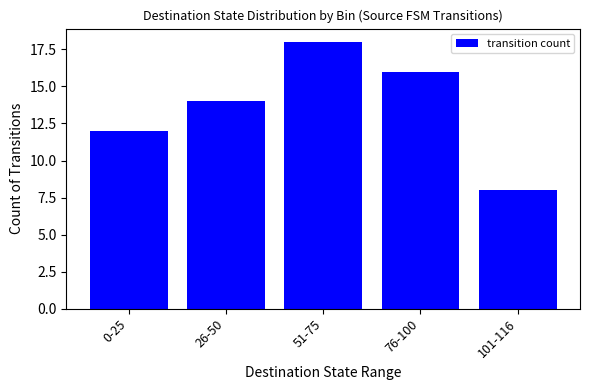

Which has a higher value, 26-50 or 76-100?

76-100